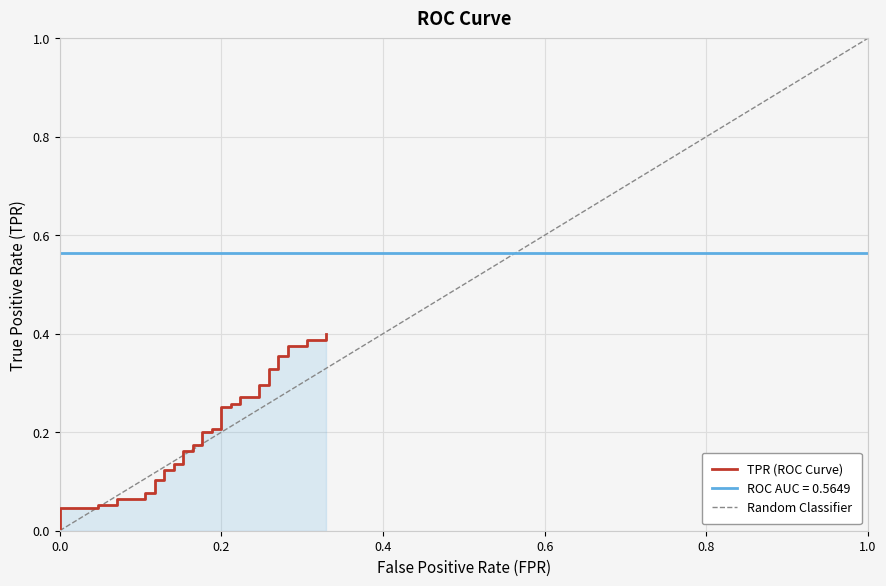

What is the difference between the maximum and minimum values?

0.4